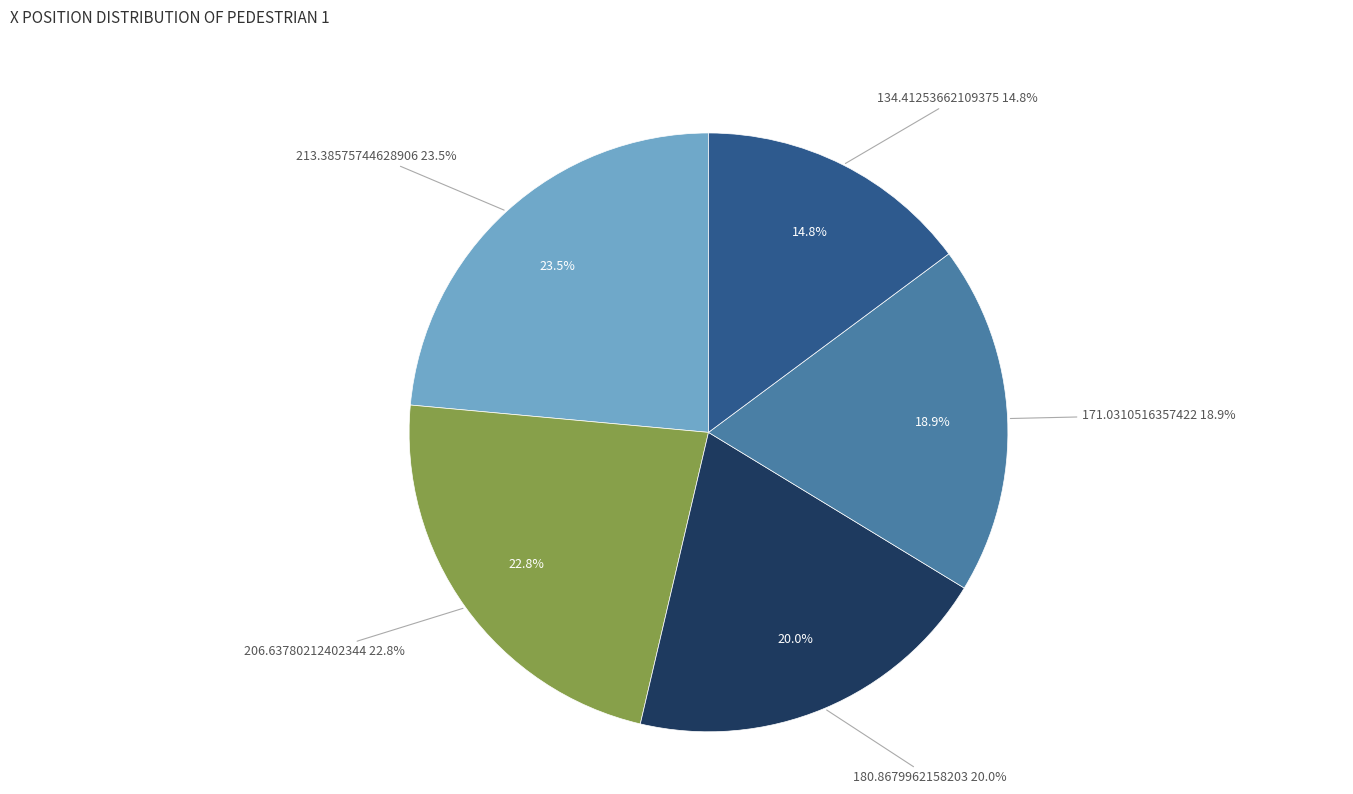

What portion of the pie excludes 180.8679962158203?

80.0%